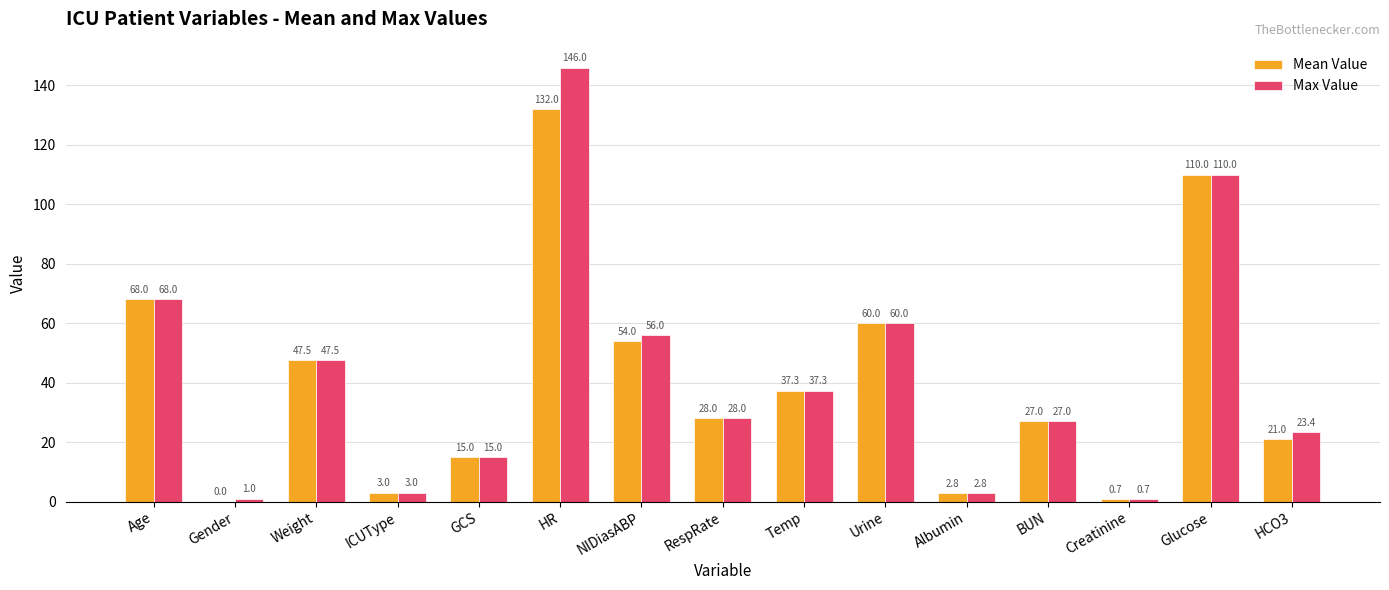

Reading left to right, what are all the values shown in this chart?

Mean Value: Age=68.0	Gender=0.0	Weight=47.5	ICUType=3.0	GCS=15.0	HR=132.0	NIDiasABP=54.0	RespRate=28.0	Temp=37.3	Urine=60.0	Albumin=2.8	BUN=27.0	Creatinine=0.7	Glucose=110.0	HCO3=21.0
Max Value: Age=68.0	Gender=1.0	Weight=47.5	ICUType=3.0	GCS=15.0	HR=146.0	NIDiasABP=56.0	RespRate=28.0	Temp=37.3	Urine=60.0	Albumin=2.8	BUN=27.0	Creatinine=0.7	Glucose=110.0	HCO3=23.4